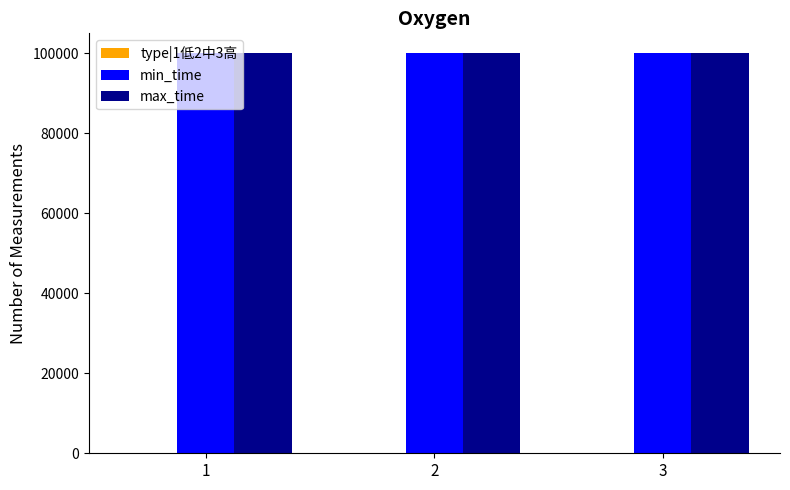

The value of max_time at 3 is 24490. True or false?

False